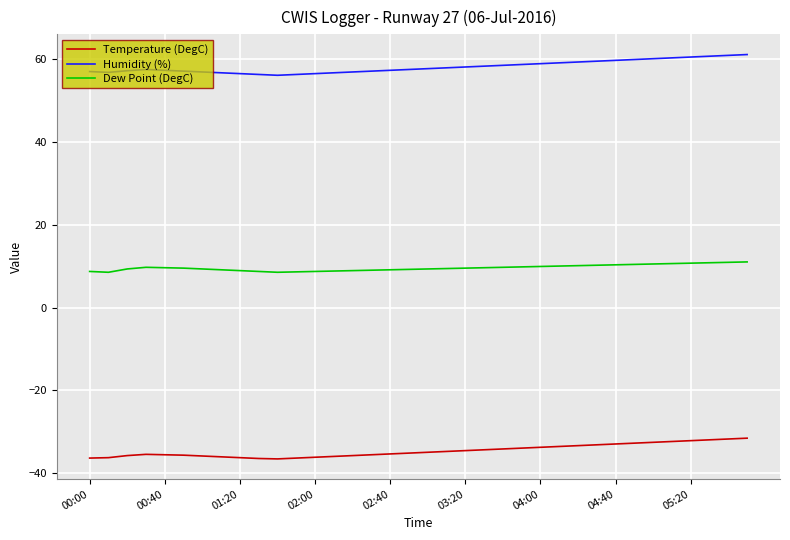

Which series has the largest total across all categories?

Humidity (%)